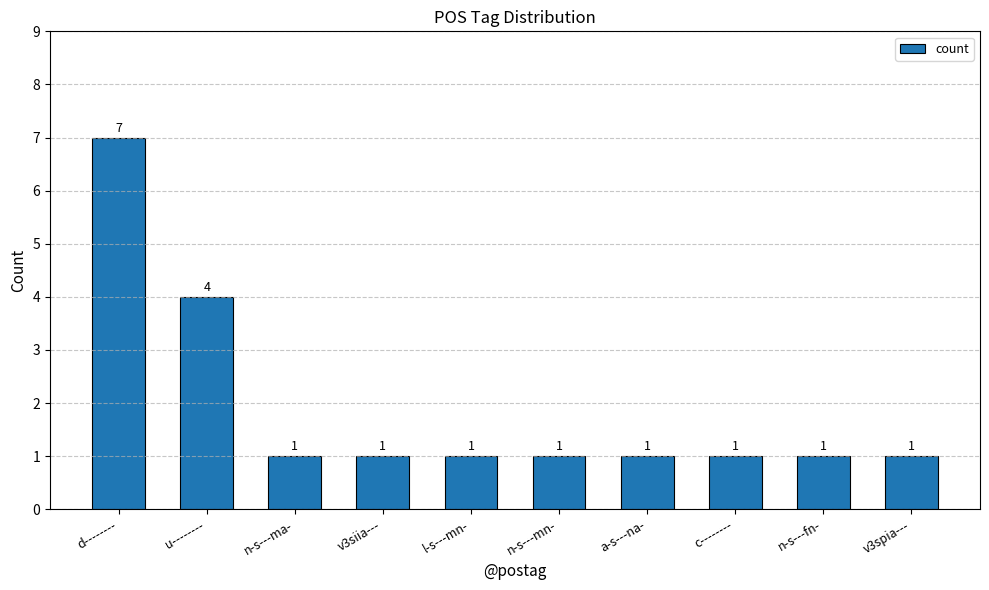

True or false: the data shows 1 at c--------.

True